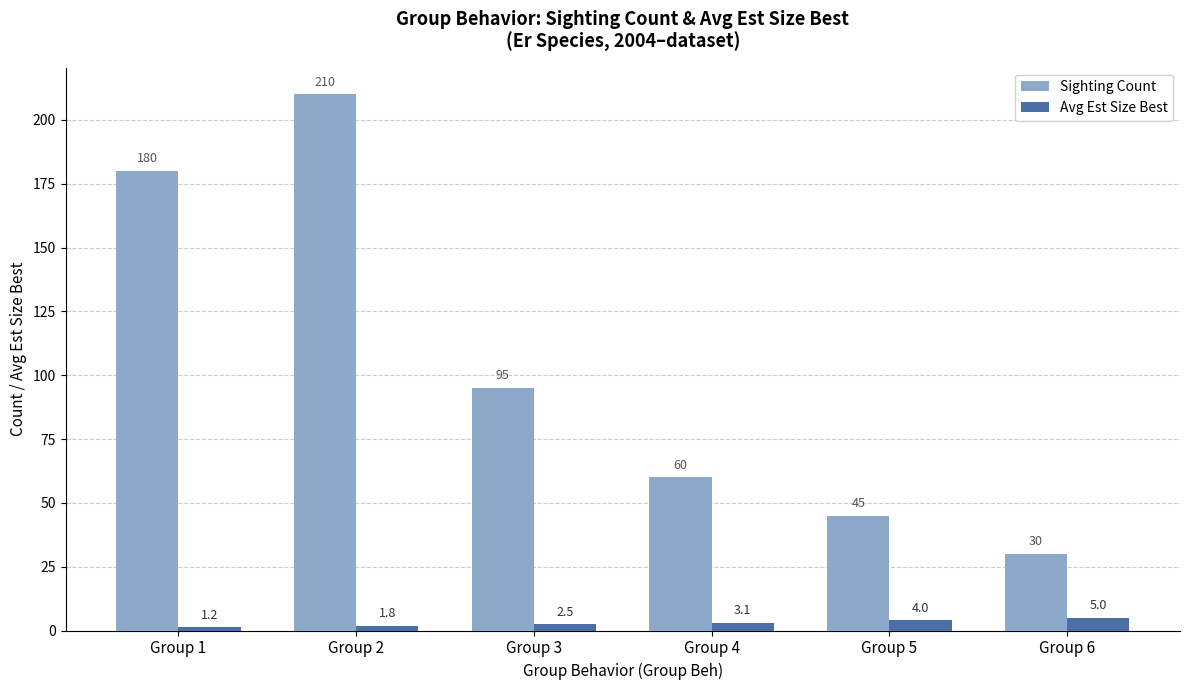

What is the lowest value of the Avg Est Size Best series?

1.2